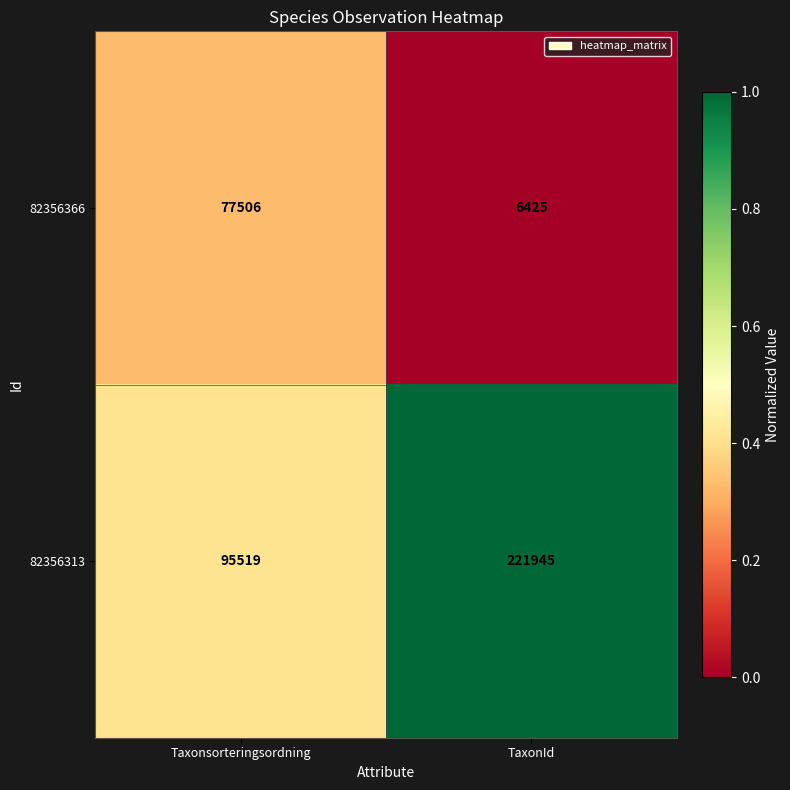

Reading left to right, transcribe all the data shown in this chart.

82356366: Taxonsorteringsordning=77506	TaxonId=6425
82356313: Taxonsorteringsordning=95519	TaxonId=221945